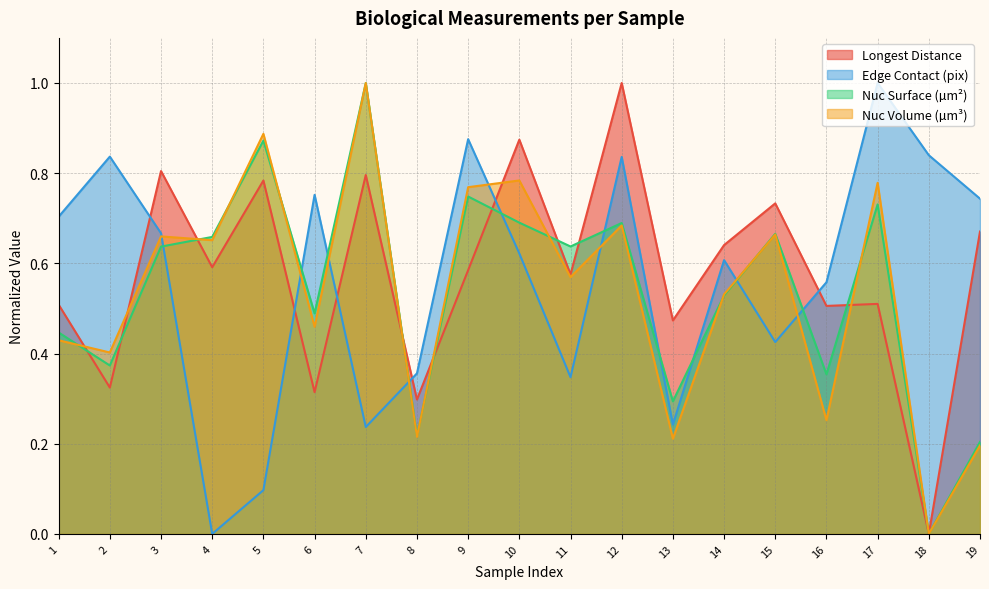

At which label is nuc_volume closest to 0?

18